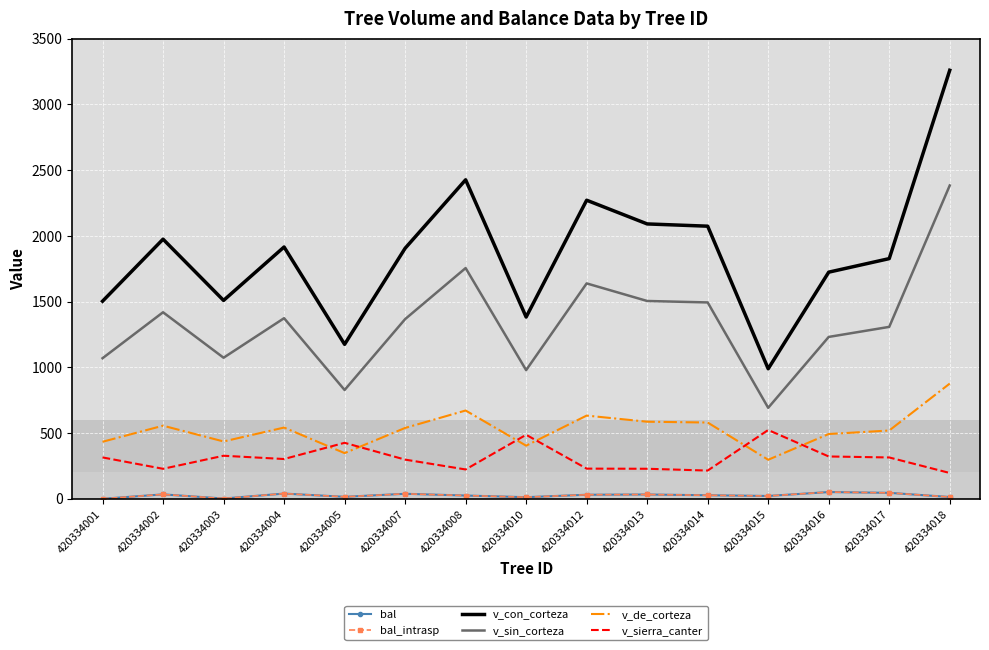

Reading left to right, what are all the values shown in this chart?

bal: 0.0	33.5	1.9	39.5	14.9	37.9	24.7	12.0	30.7	32.5	26.7	21.4	51.1	45.1	13.5
bal_intrasp: 0.0	33.5	1.9	39.5	14.9	37.9	24.7	12.0	30.7	32.5	26.7	21.4	51.1	45.1	13.5
v_con_corteza: 1502.8	1974.7	1508.9	1915.3	1174.8	1905.4	2426.4	1382.6	2271.1	2090.7	2073.6	988.9	1723.8	1826.8	3259.6
v_sin_corteza: 1069.2	1418.8	1073.0	1373.6	827.5	1366.5	1755.0	978.7	1638.3	1504.6	1493.5	692.0	1231.2	1307.6	2383.3
v_de_corteza: 433.6	555.9	436.0	541.7	347.3	538.9	671.4	403.9	632.8	586.1	580.0	296.9	492.6	519.2	876.3
v_sierra_canter: 314.6	228.0	327.3	302.4	425.7	297.9	223.0	486.8	229.3	228.3	214.7	523.2	321.8	314.3	196.2